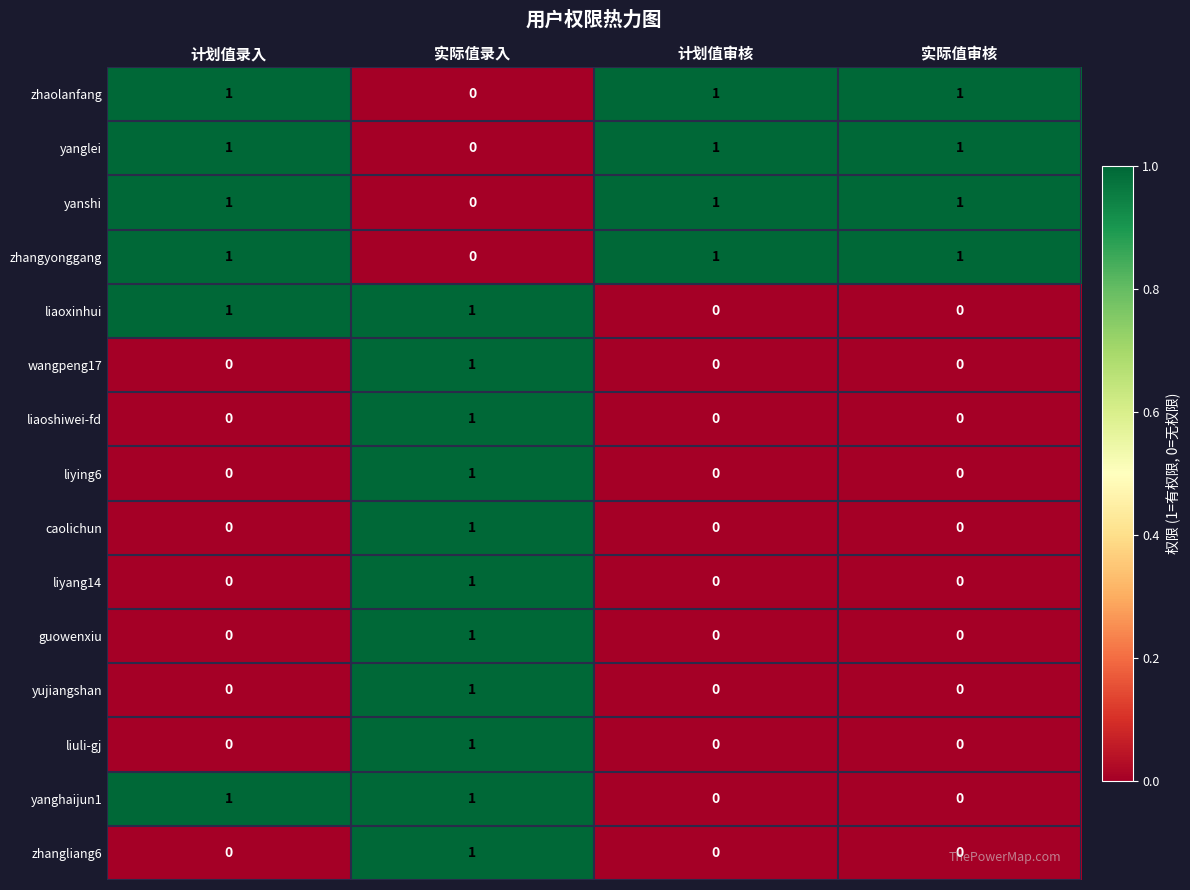

Count the yanghaijun1 values in the range 0 to 1.

4